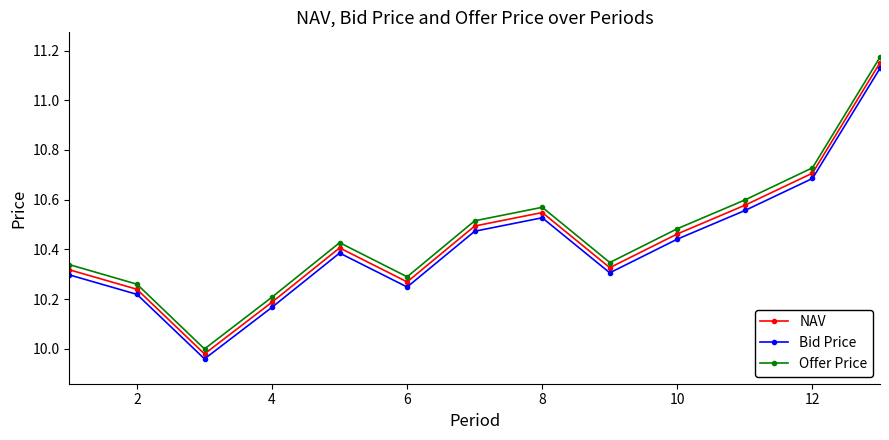

True or false: Bid Price and NAV intersect in this chart.

False